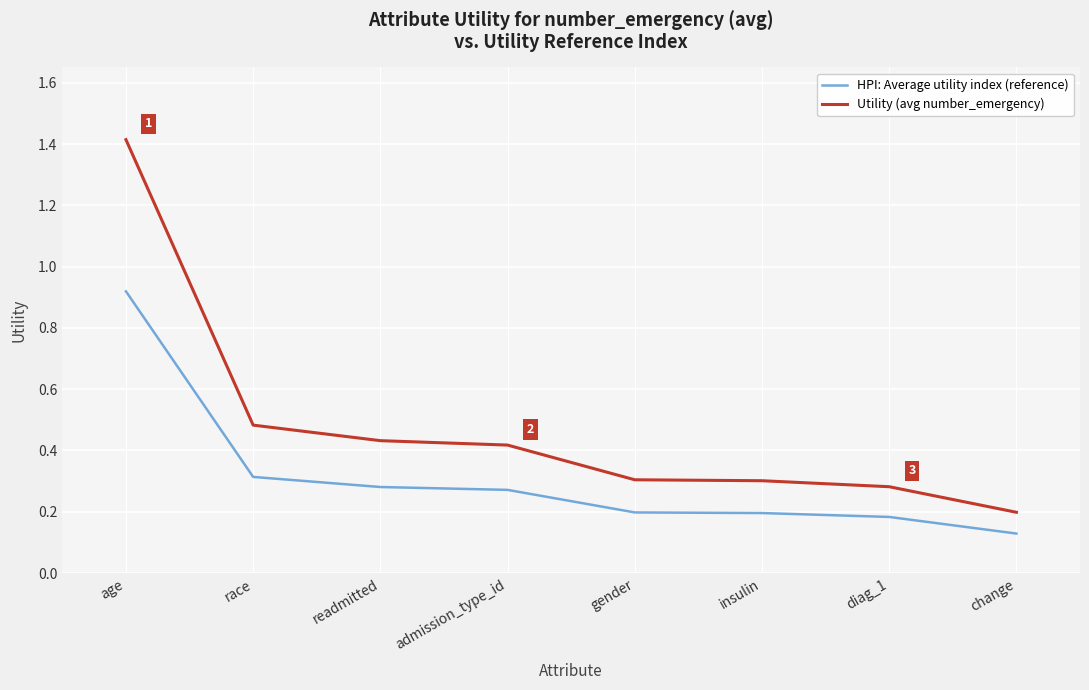

Is it true that HPI: Average utility index (reference) equals 0.2 at insulin?

True